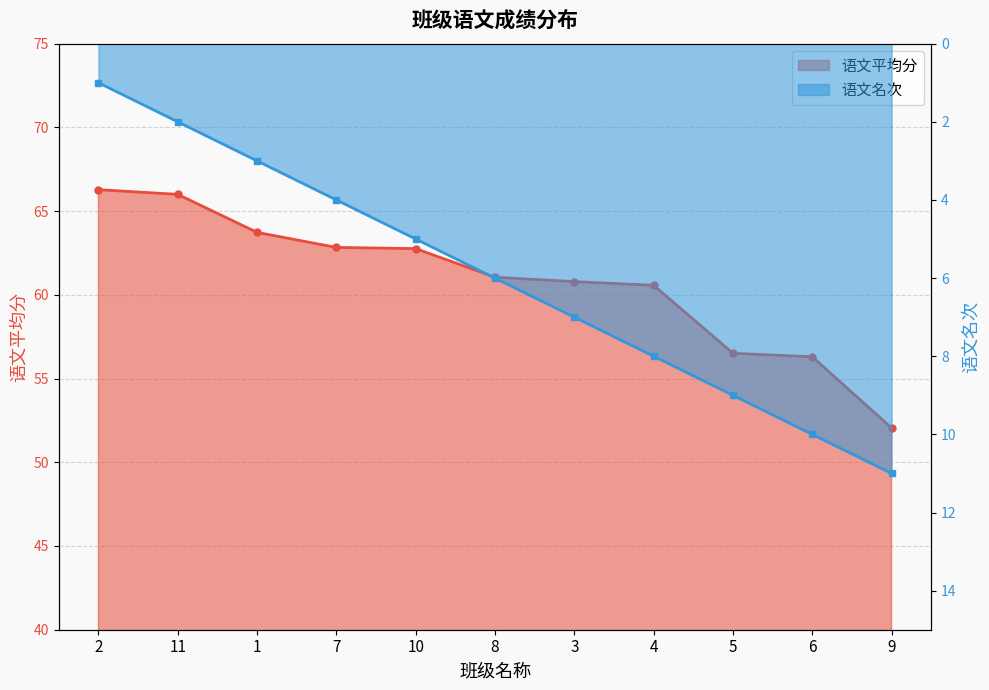

List the series in order of their peak value, lowest first.

语文名次, 语文平均分